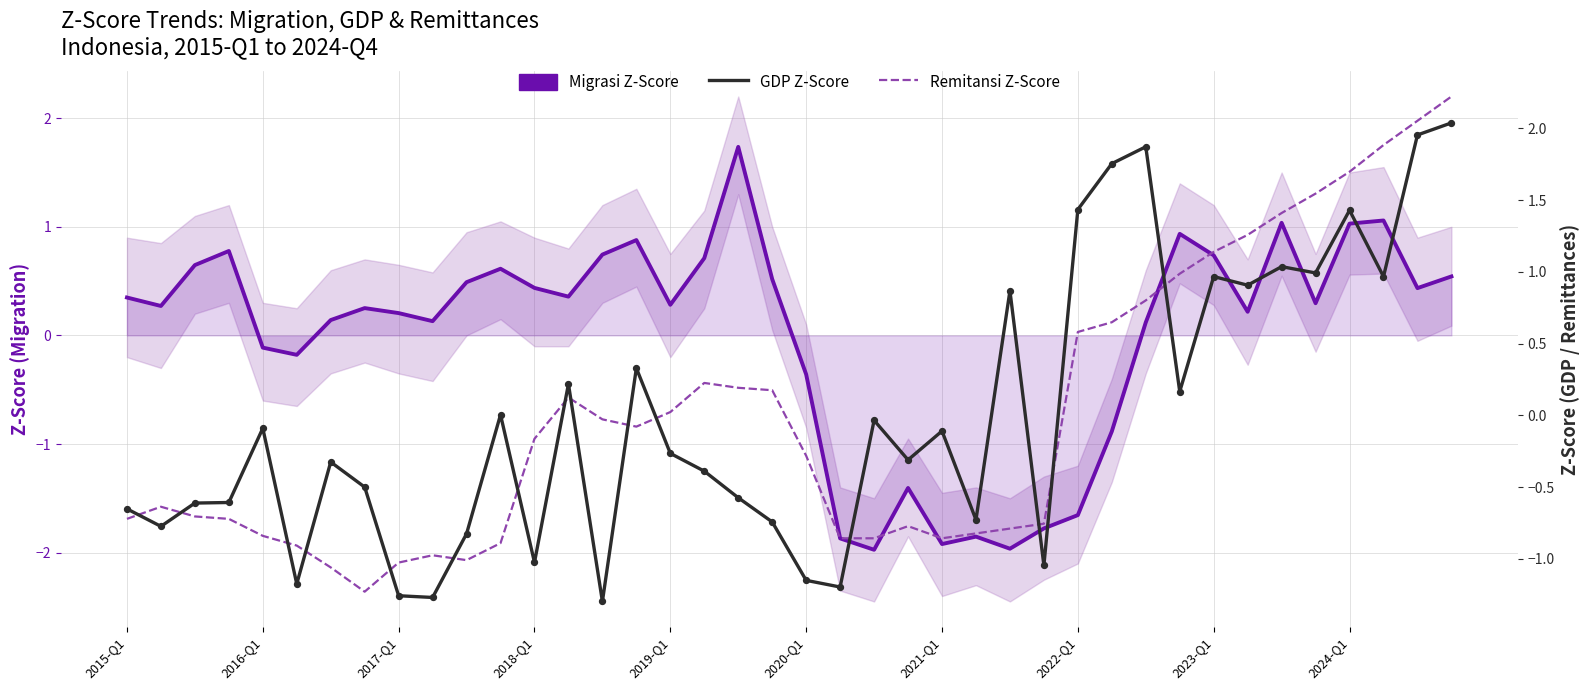

Which series has the largest total across all categories?

Migrasi Z-Score